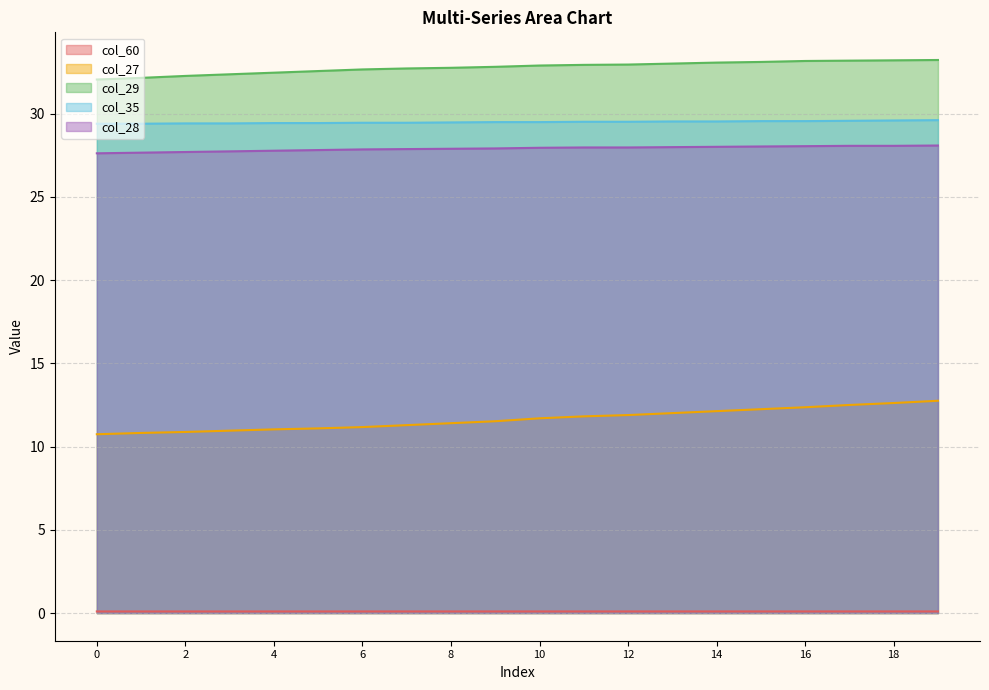

Does the chart have visible grid lines?

Yes